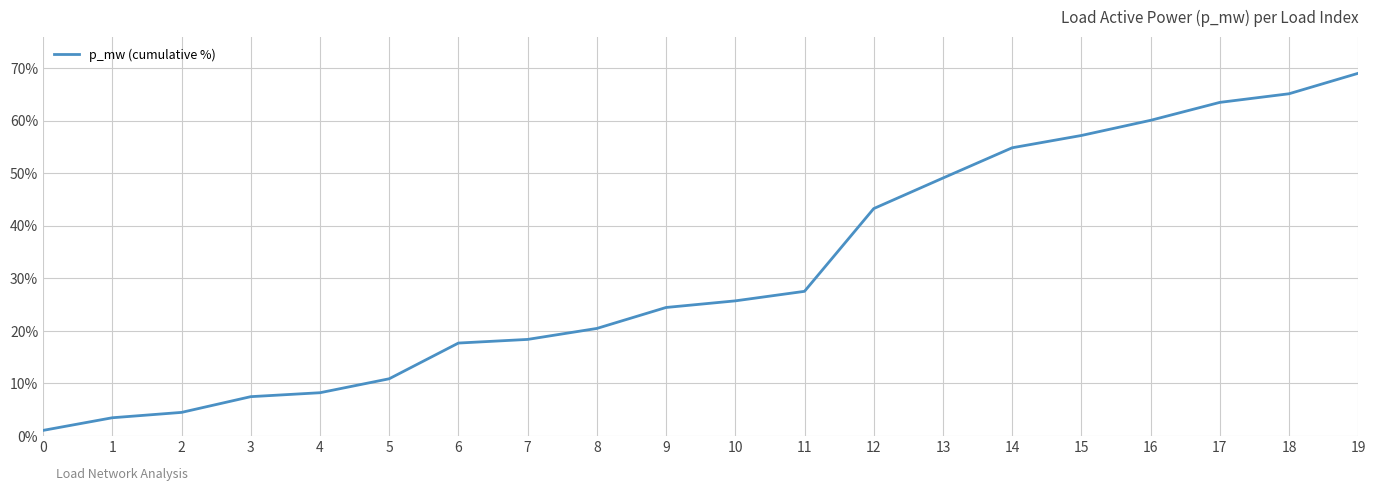

What is the difference between the values at 19 and 16?

8.9